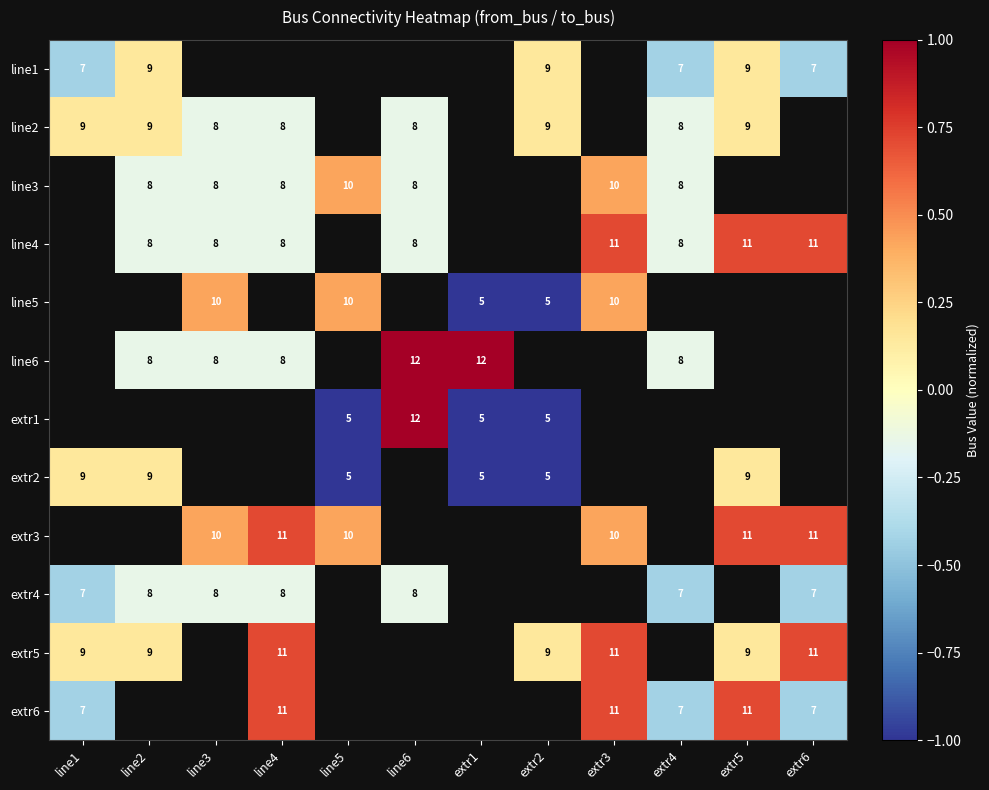

Is the value of line1 at extr2 greater than the value of extr3 at extr3?

No